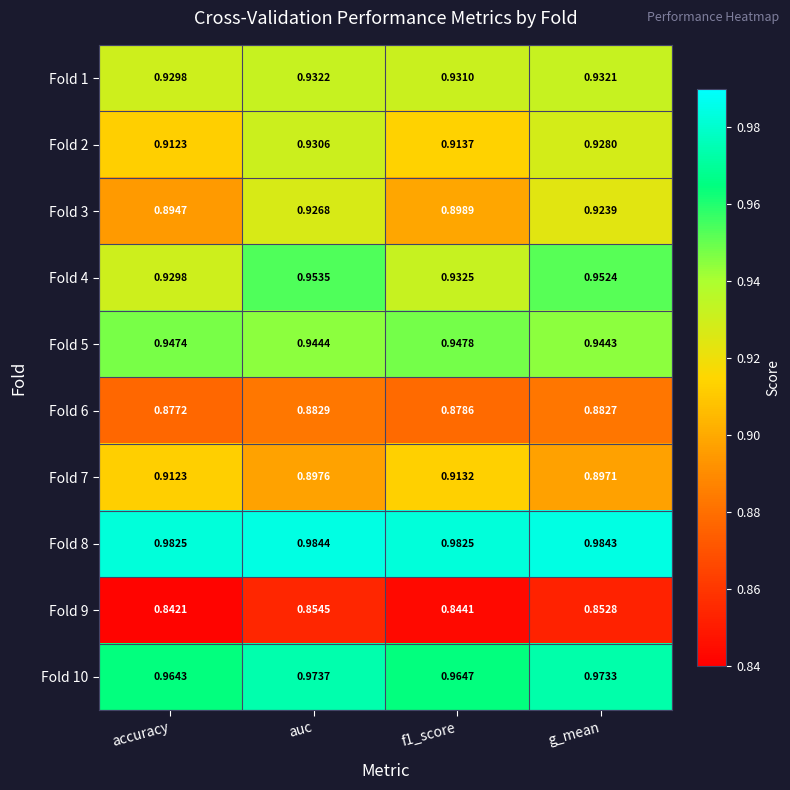

Is the value of Fold 10 at g_mean greater than the value of Fold 3 at auc?

Yes